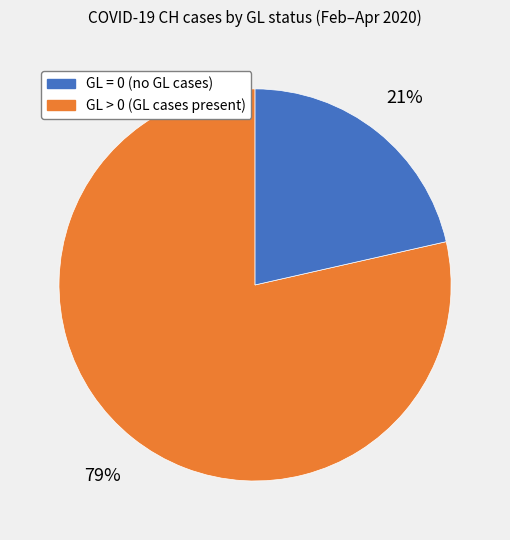

Is there a majority slice in this chart?

Yes